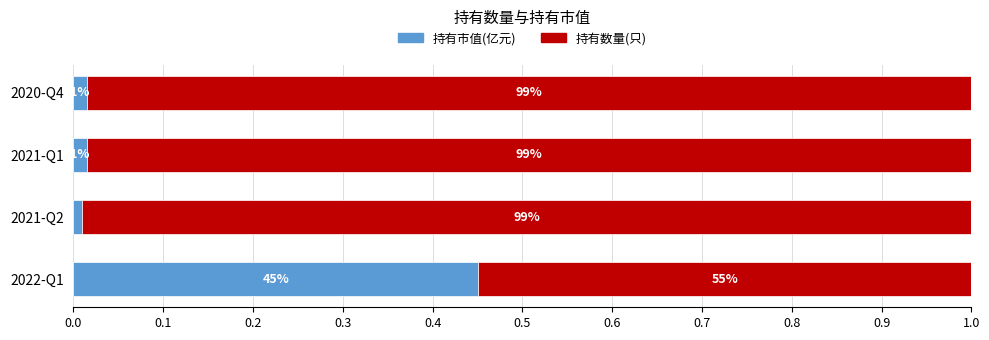

What are all the series names shown in the legend?

持有市值(亿元), 持有数量(只)